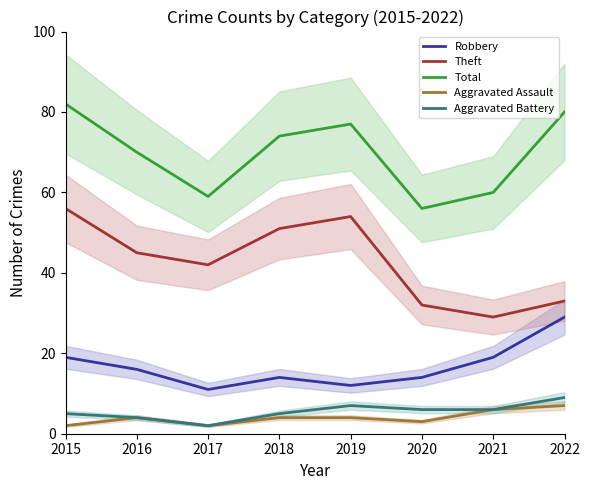

Which label corresponds to the largest value in the chart?

2015